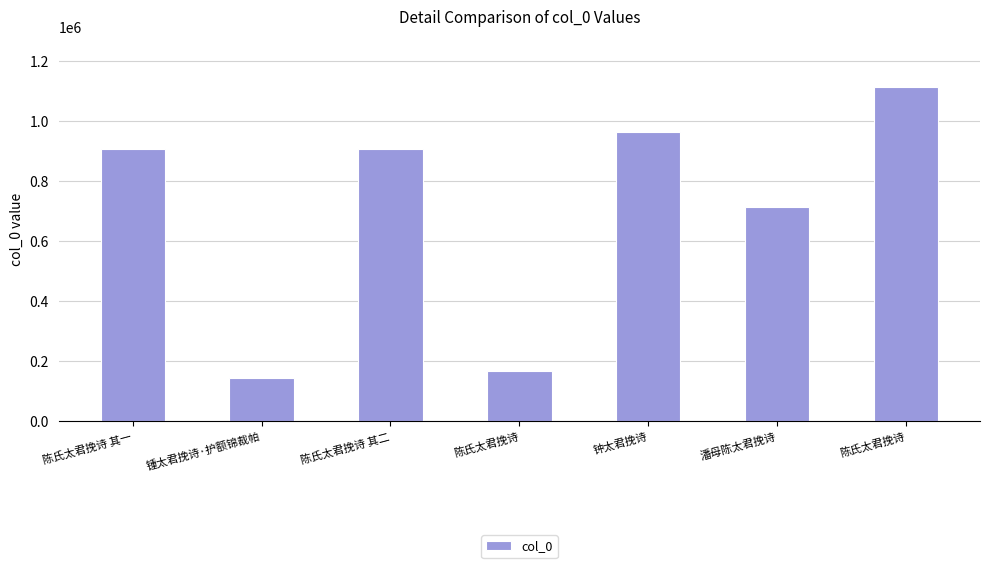

Are the bars horizontal?

No